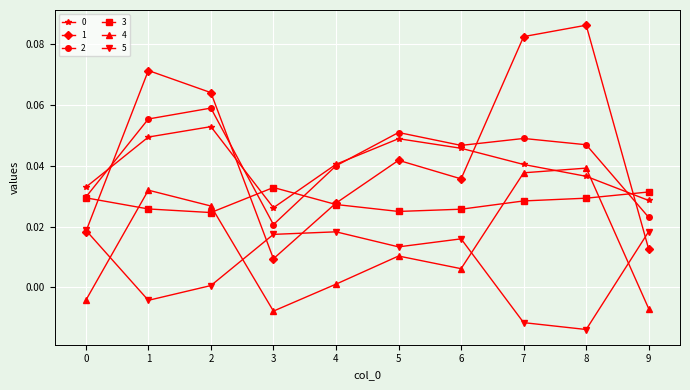

How many lines are shown in the chart?

6